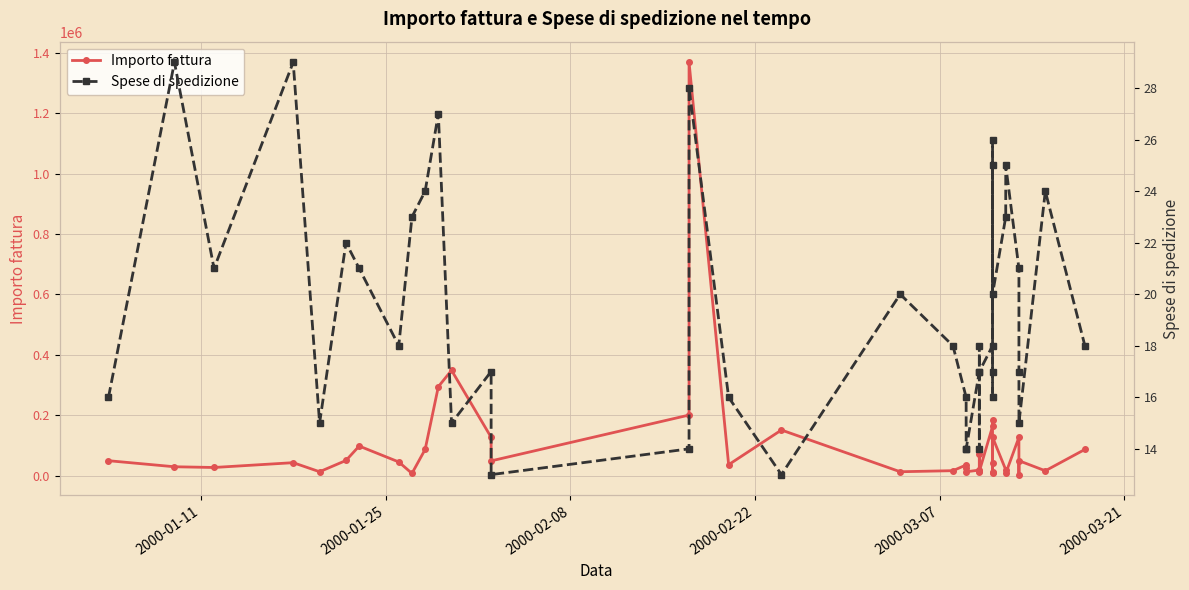

What are all the series names shown in the legend?

Importo fattura, Spese di spedizione